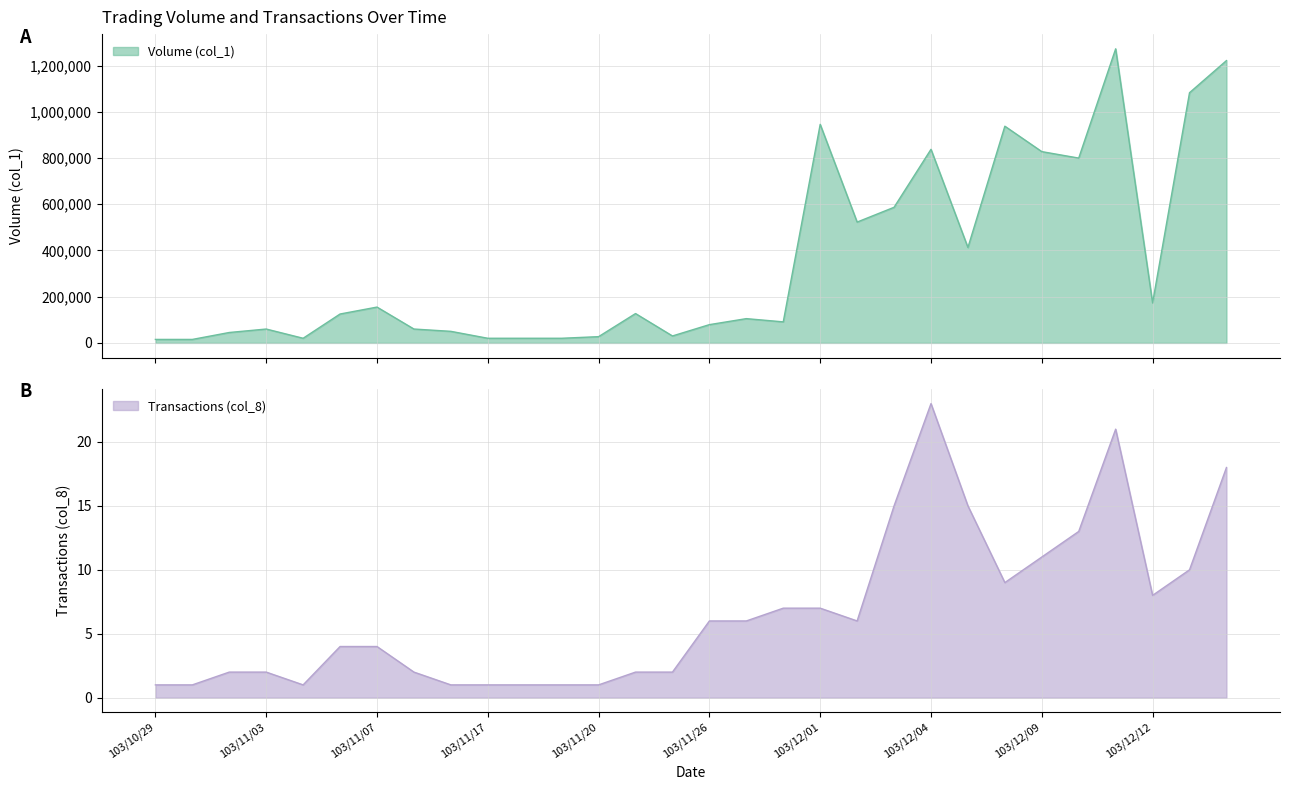

What is the difference between the highest and lowest values at 103/12/03?

586985